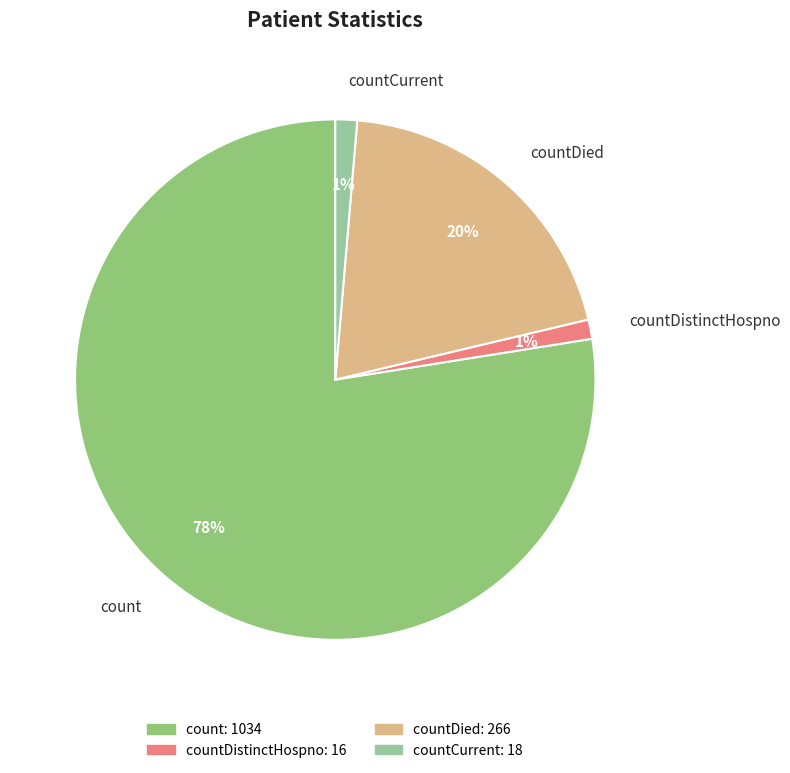

Does count represent more than half of the total?

Yes